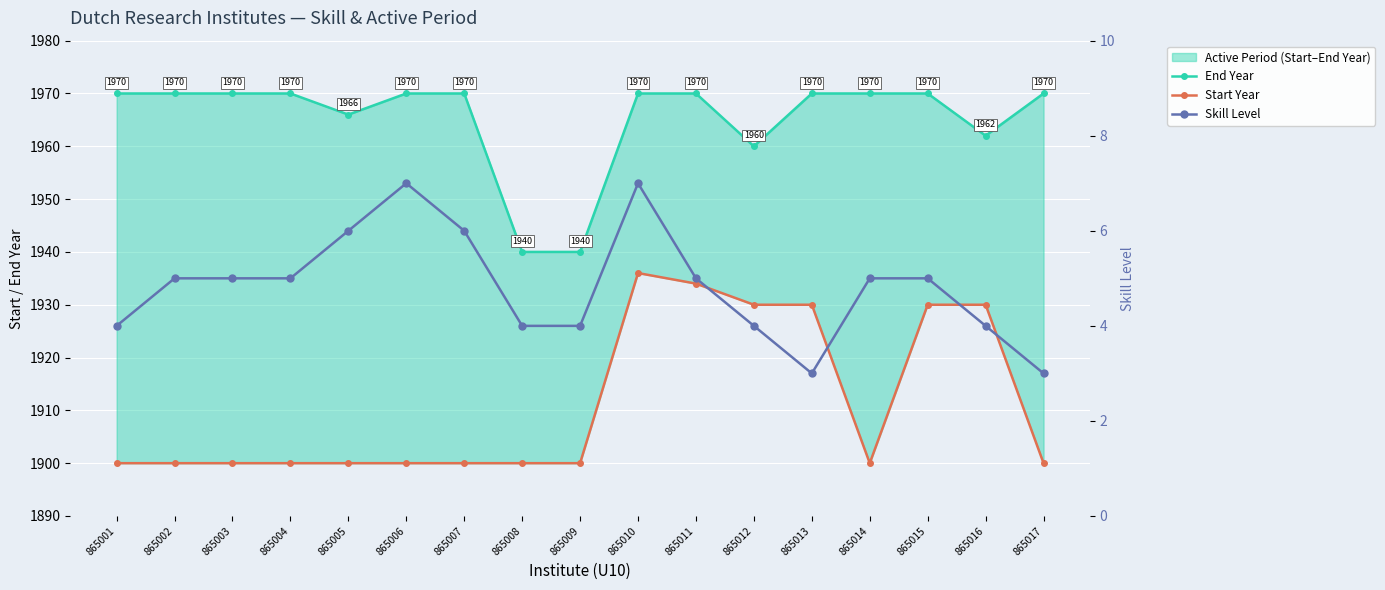

Read the Start Year value at 865005.

1900